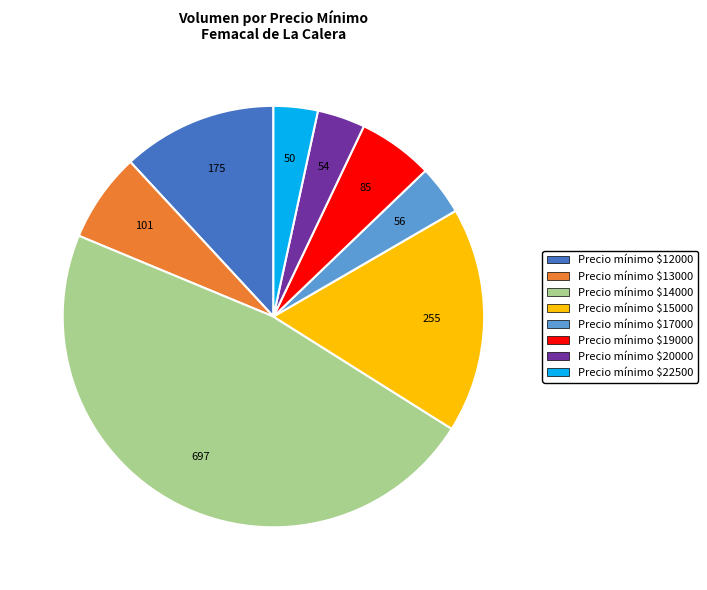

Which slice is the largest?

Precio mínimo $14000